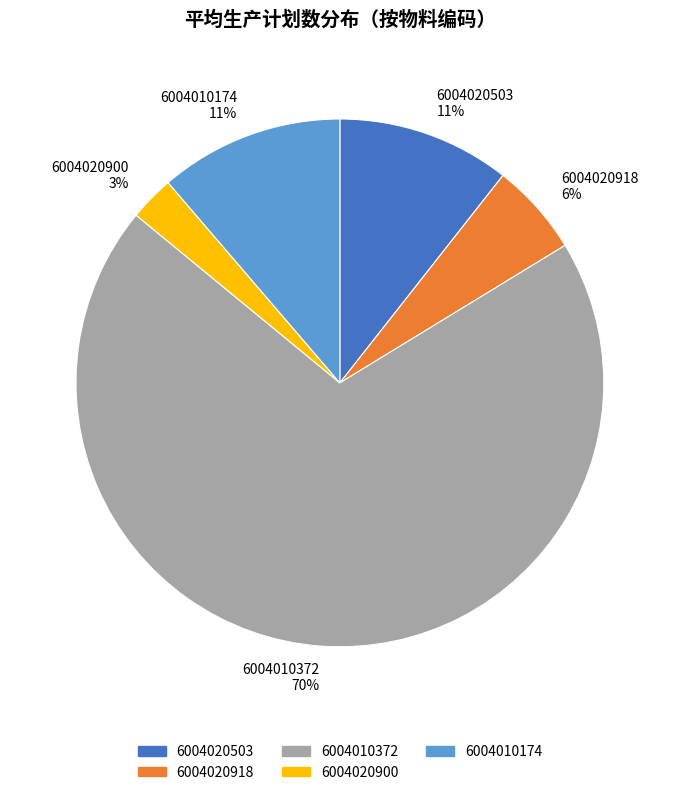

Is it true that 6004020503 is 19% of the pie?

False